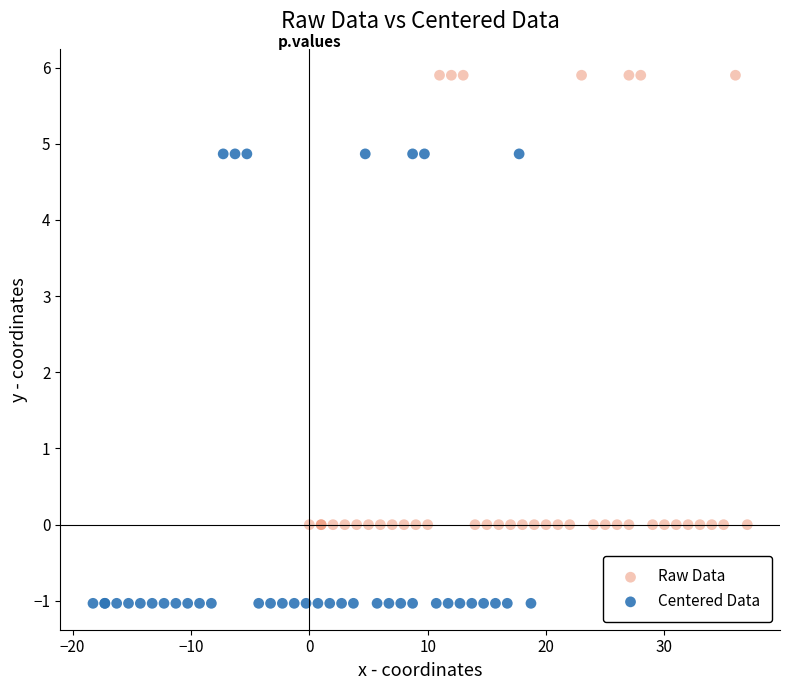

Which series contains the lowest Y value?

Centered Data